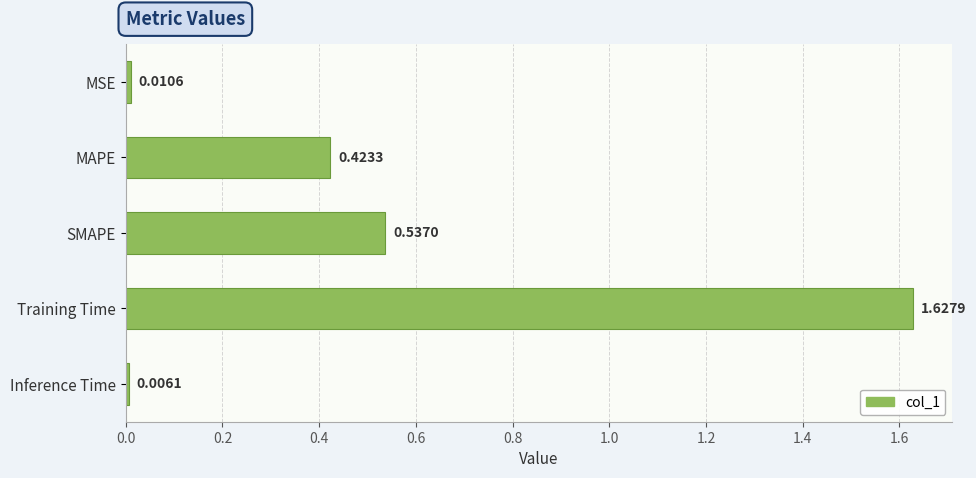

At which category does the chart reach its minimum across all series?

Inference Time